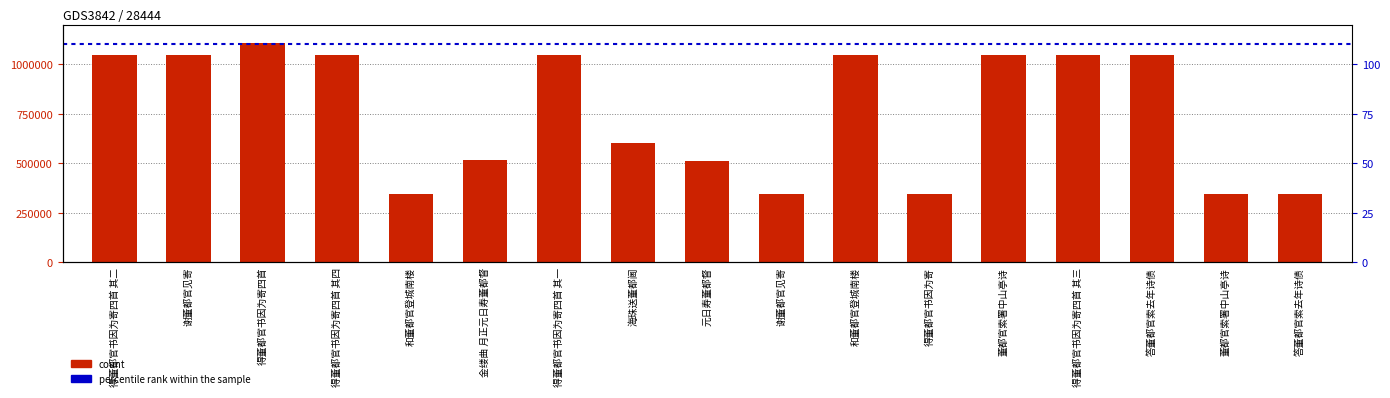

What is the greatest value displayed?

1107184